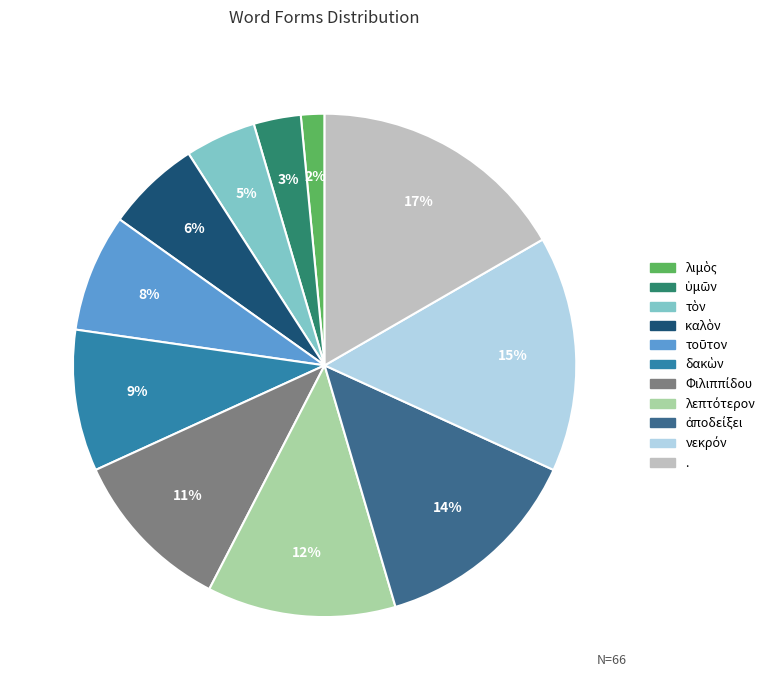

What is the largest slice in the pie chart?

.